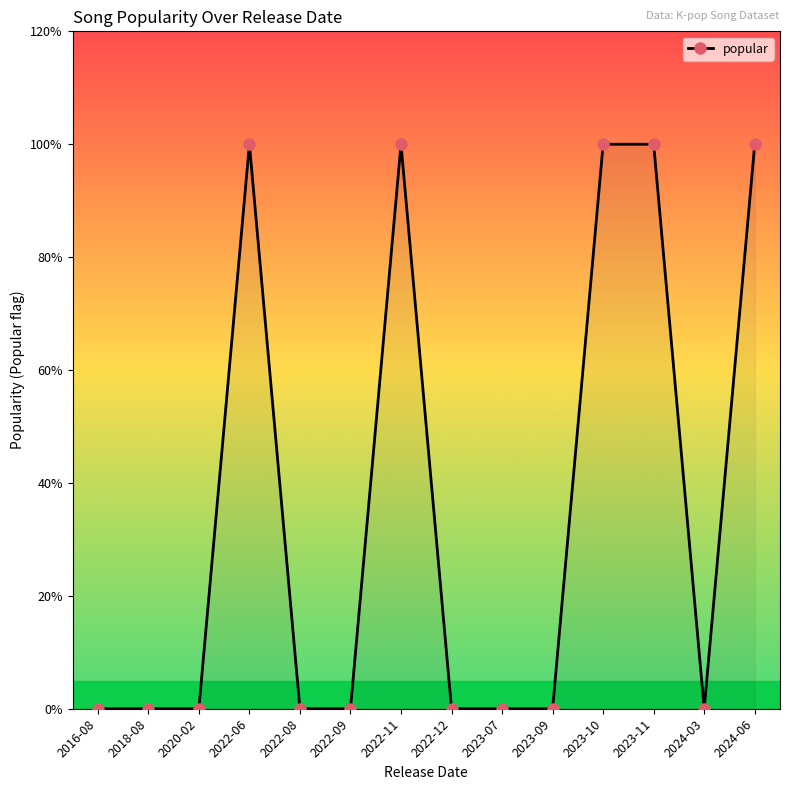

List the labels in order of value, largest first.

2022-06, 2022-11, 2023-10, 2023-11, 2024-06, 2016-08, 2018-08, 2020-02, 2022-08, 2022-09, 2022-12, 2023-07, 2023-09, 2024-03